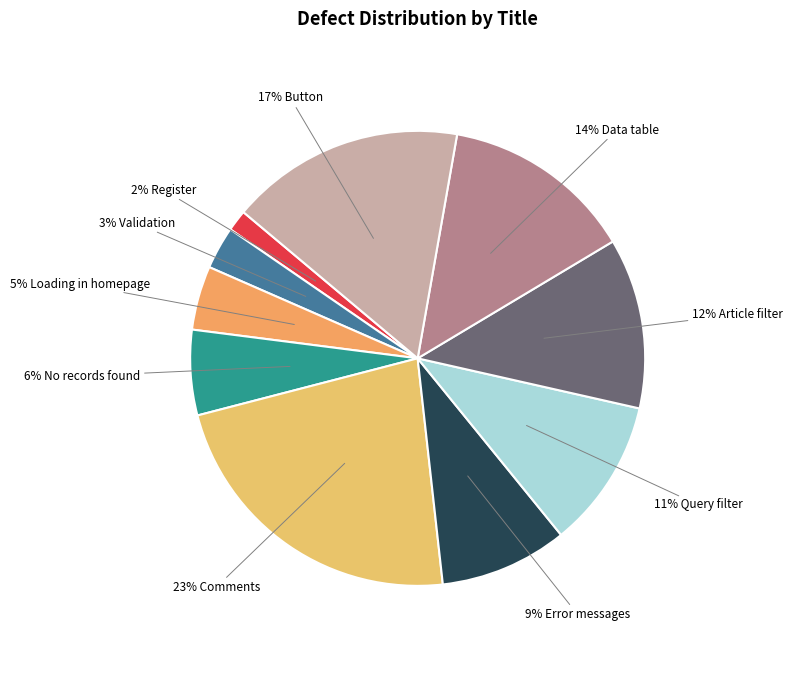

Does any single category account for the majority?

No